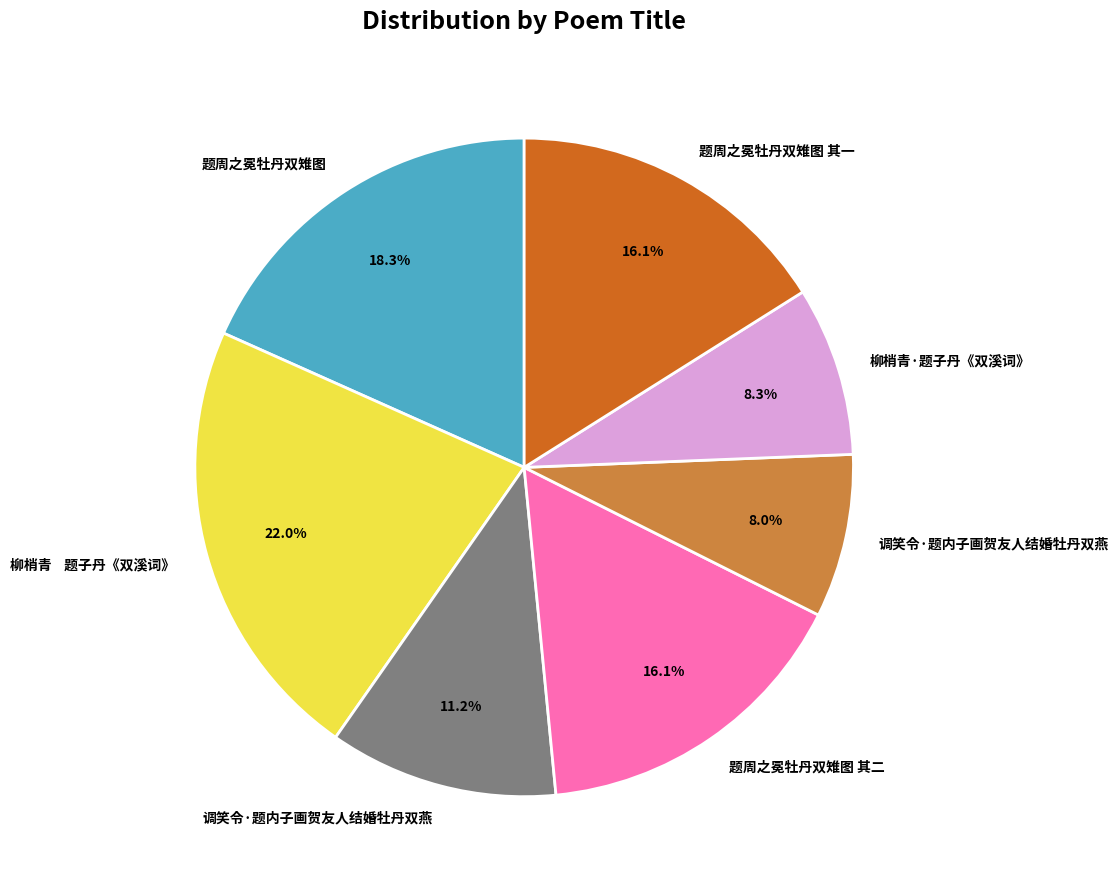

Does any single category account for the majority?

No